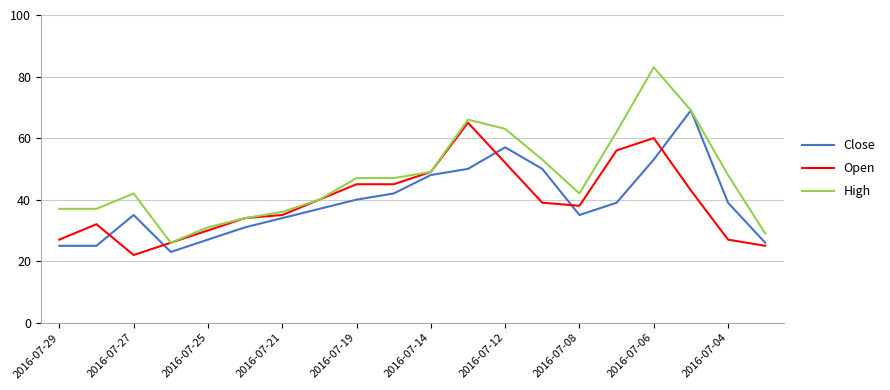

Which series has the largest total across all categories?

High